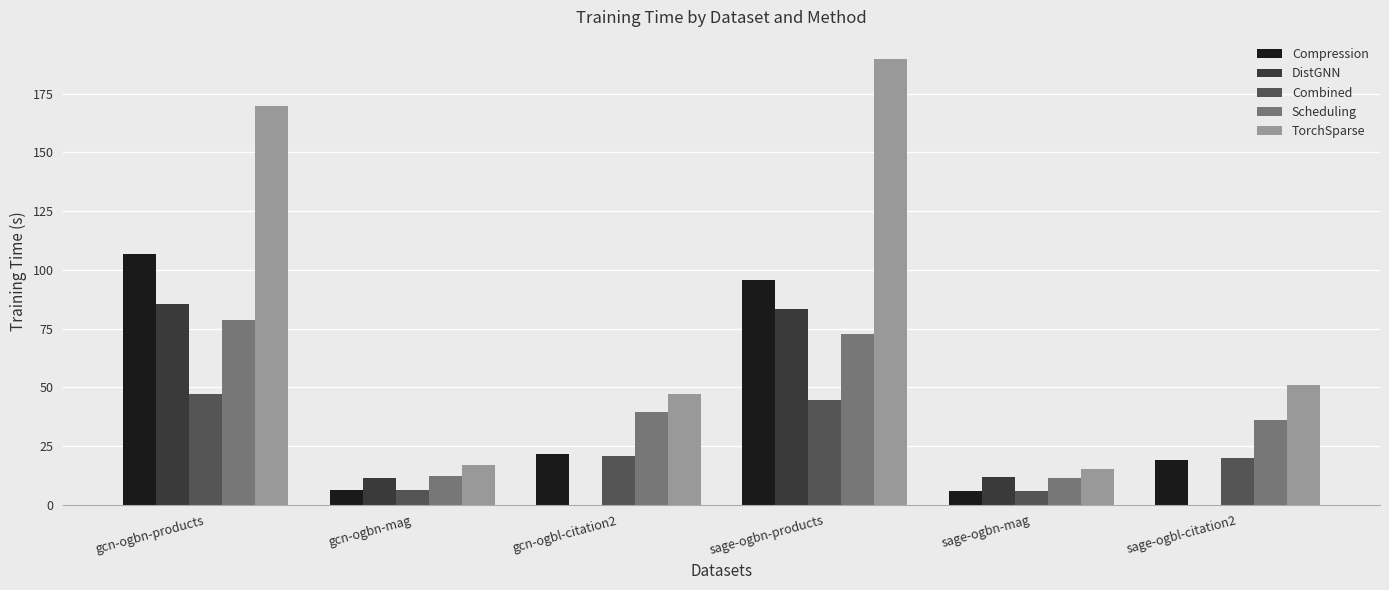

Which series changed the most between sage-ogbn-products and sage-ogbn-mag?

TorchSparse